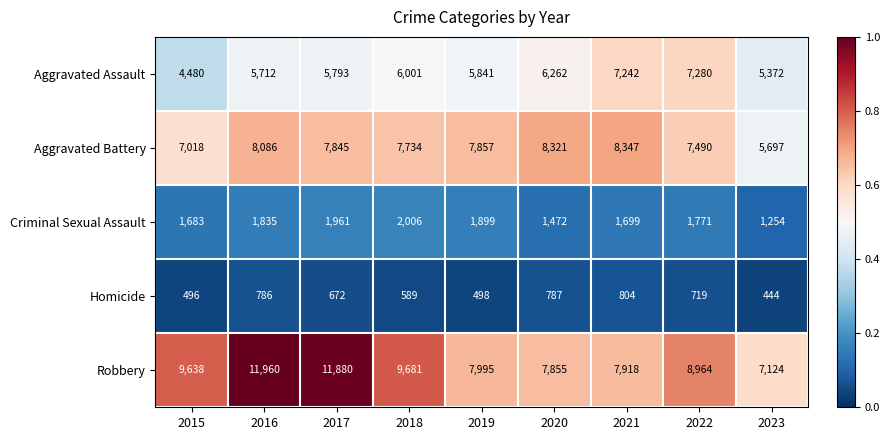

What is the average value of the Robbery series?

9224